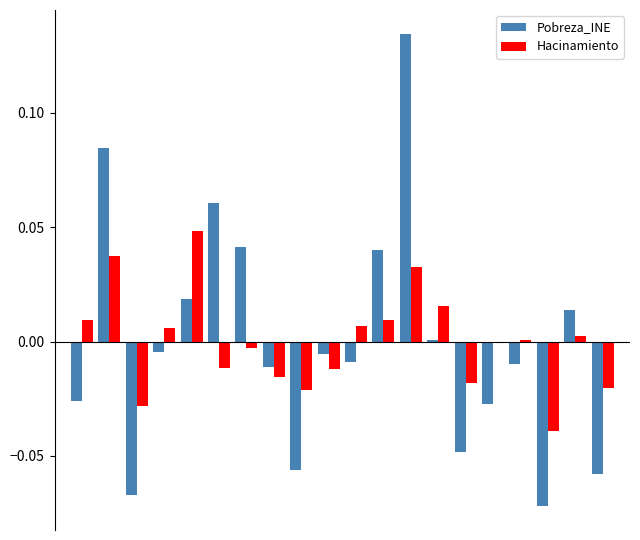

How many series are shown in this chart?

2